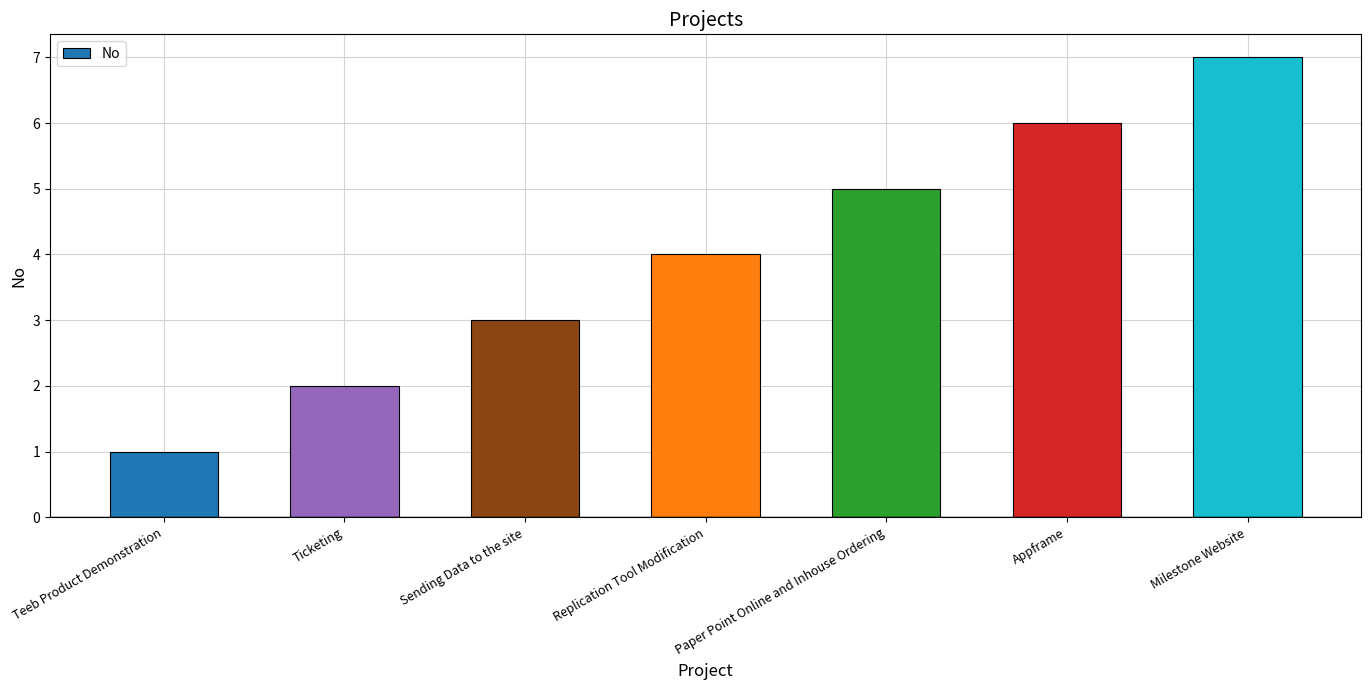

What is the sum of the values at Milestone Website and Appframe?

13